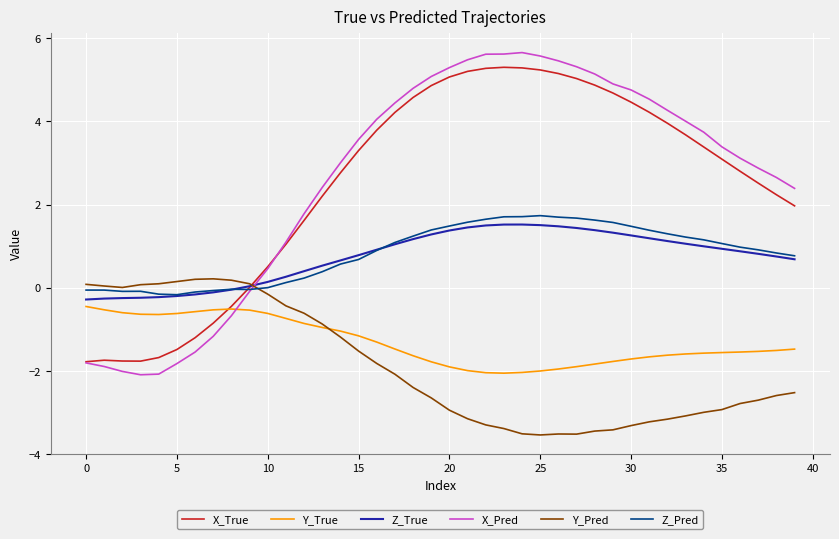

Is this an area chart (filled region under the line)?

No